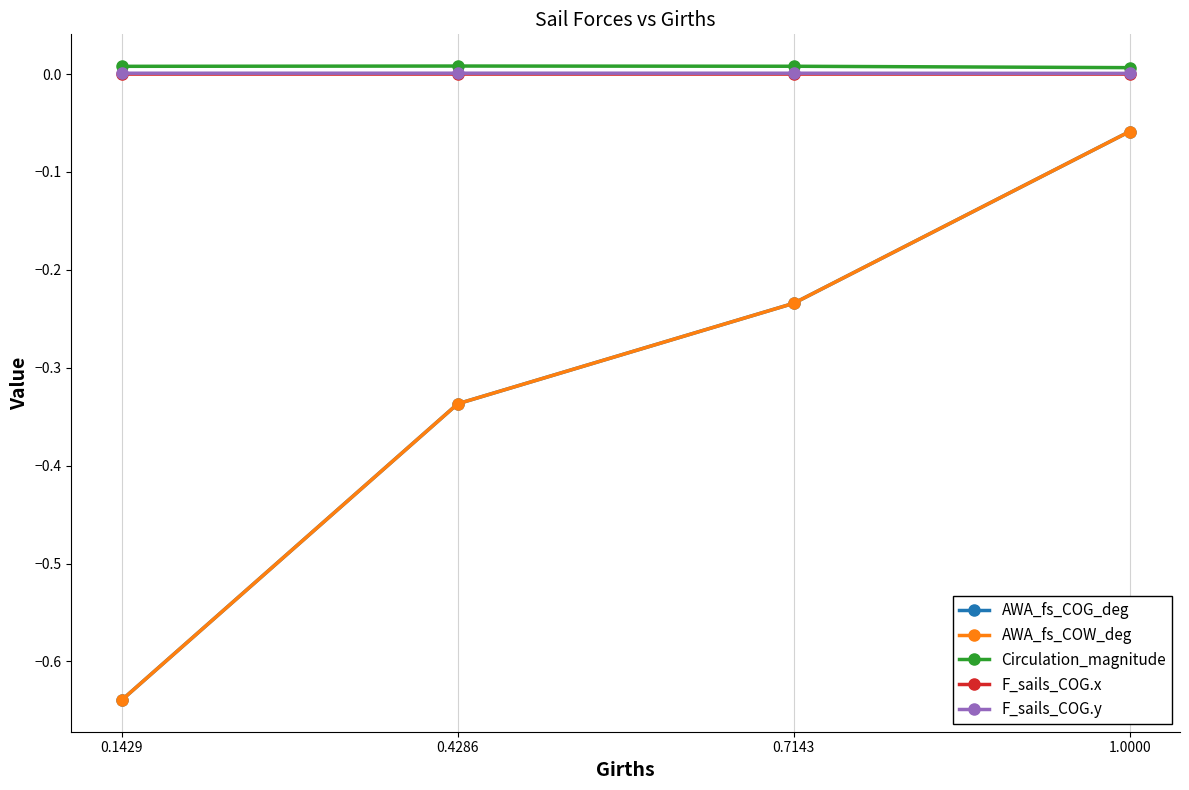

Does the chart display data point markers on the line(s)?

Yes